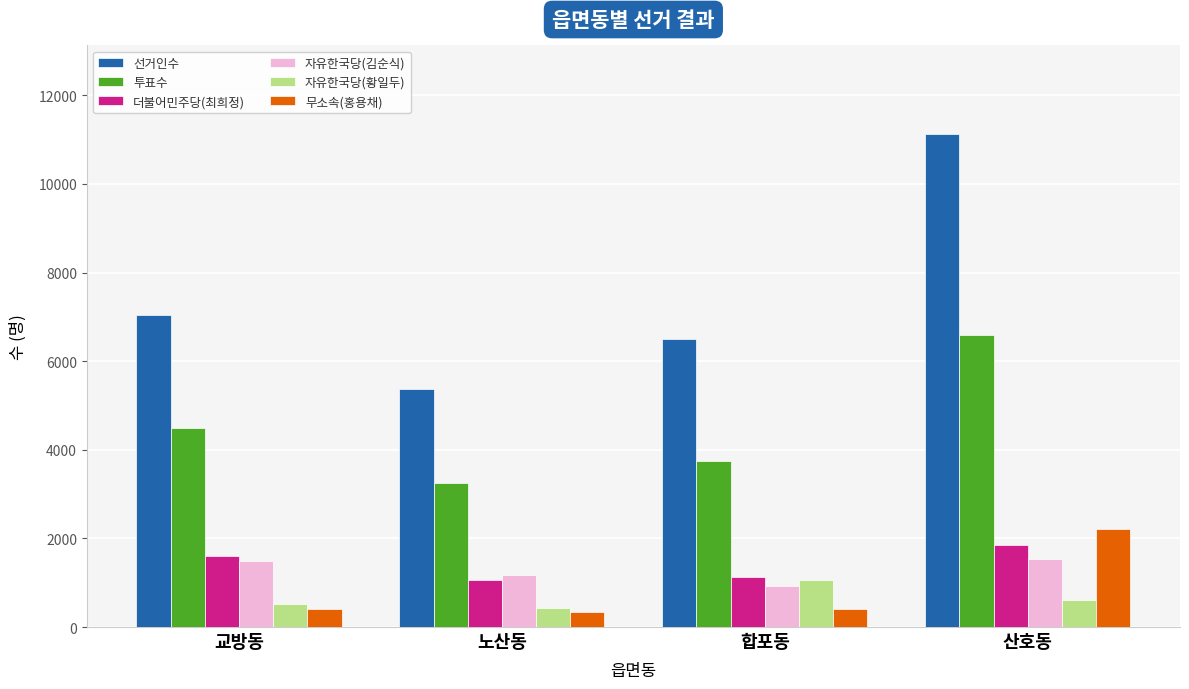

What is the approximate value of 선거인수 at 합포동?

6511